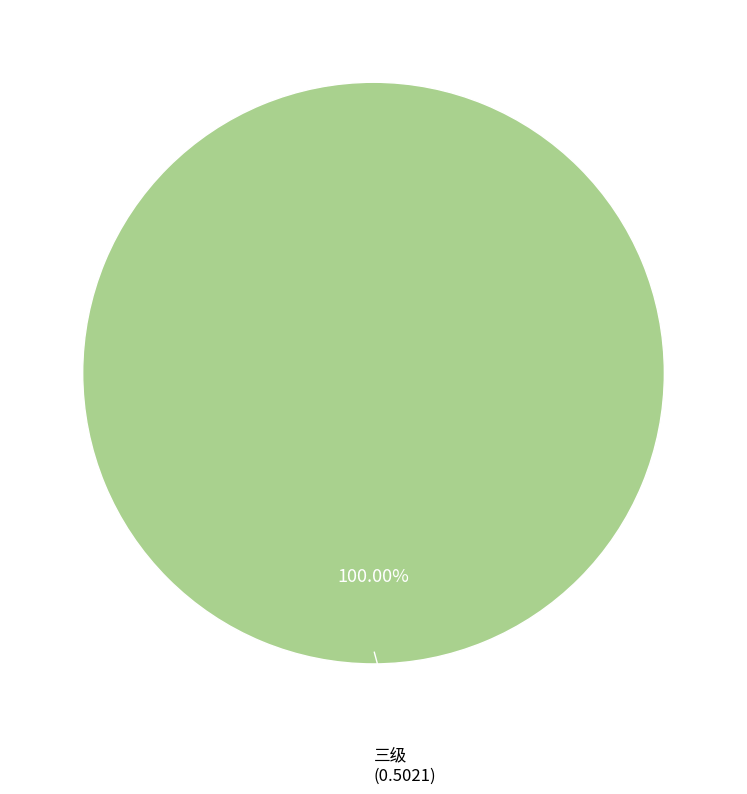

Does any single category account for the majority?

Yes